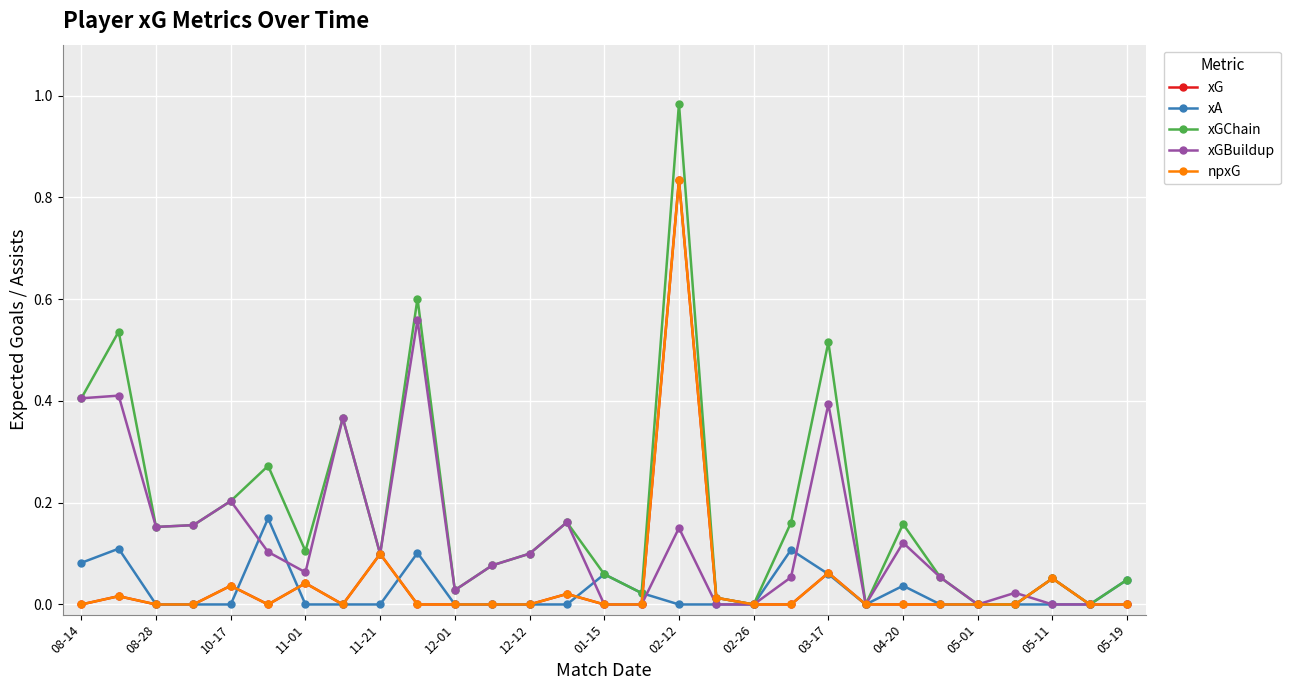

Which series has the widest spread of values?

xGChain